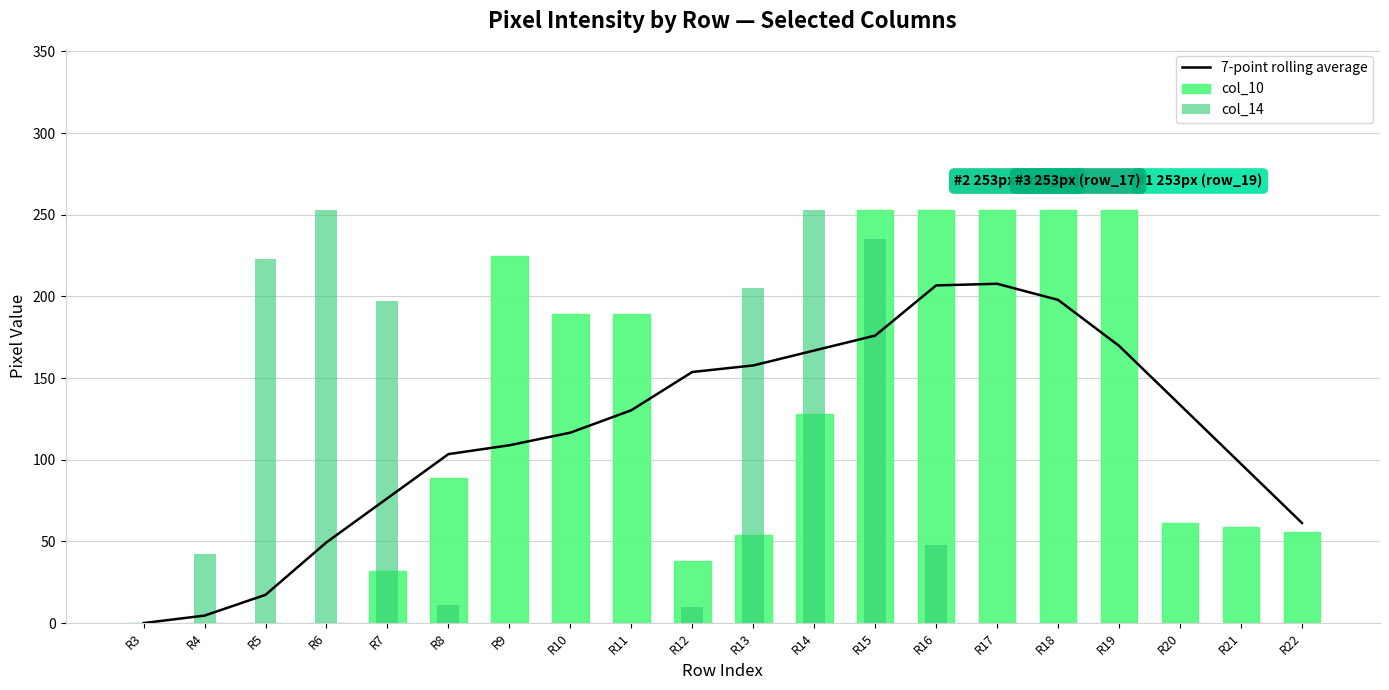

At which label does col_10 reach its peak?

R15